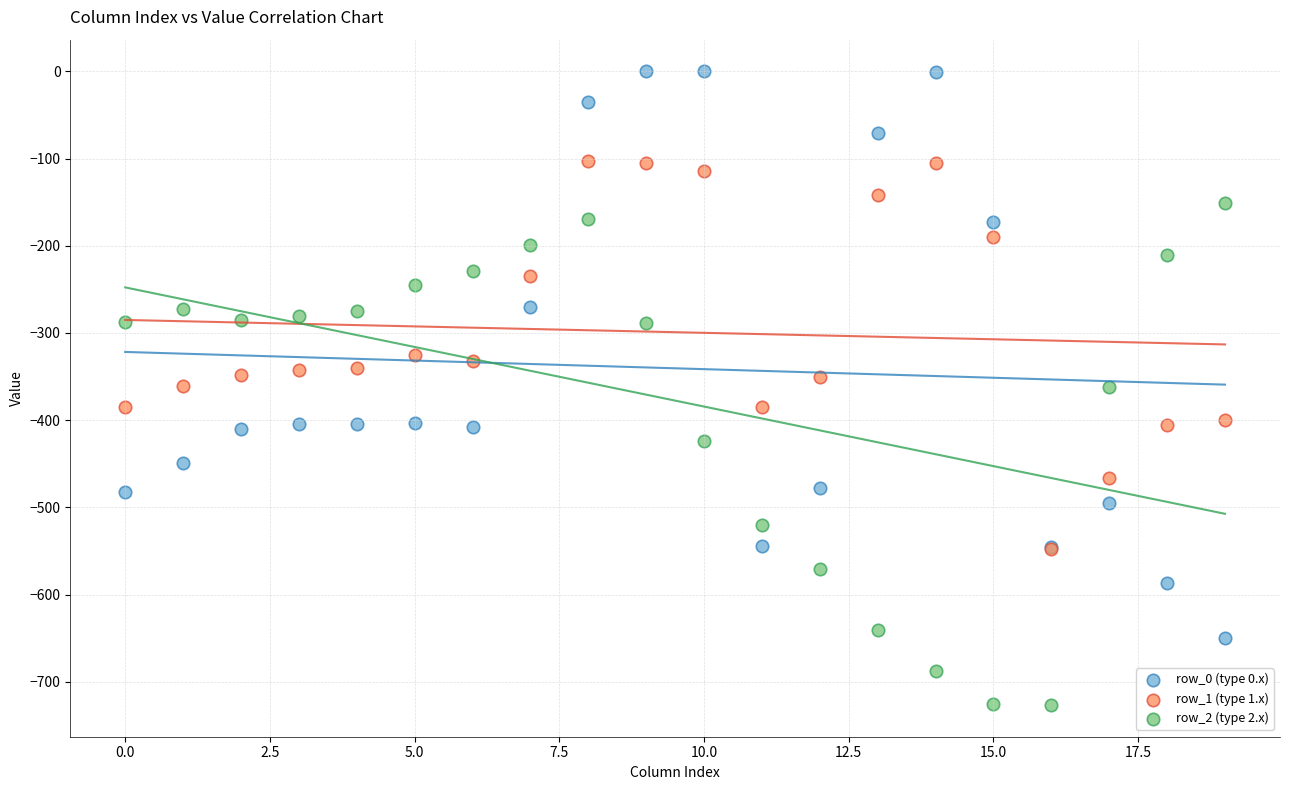

What are all the series names shown in the legend?

row_0 (type 0.x), row_1 (type 1.x), row_2 (type 2.x)